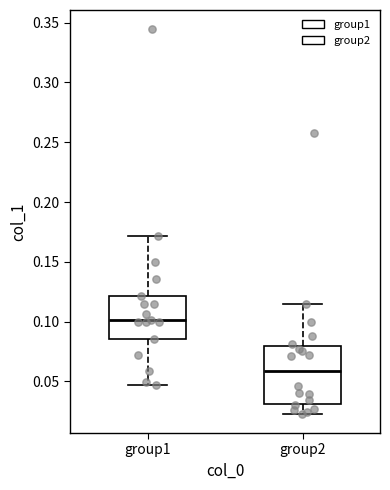

Comparing the boxes themselves (not the whiskers), which one is the tallest?

group2